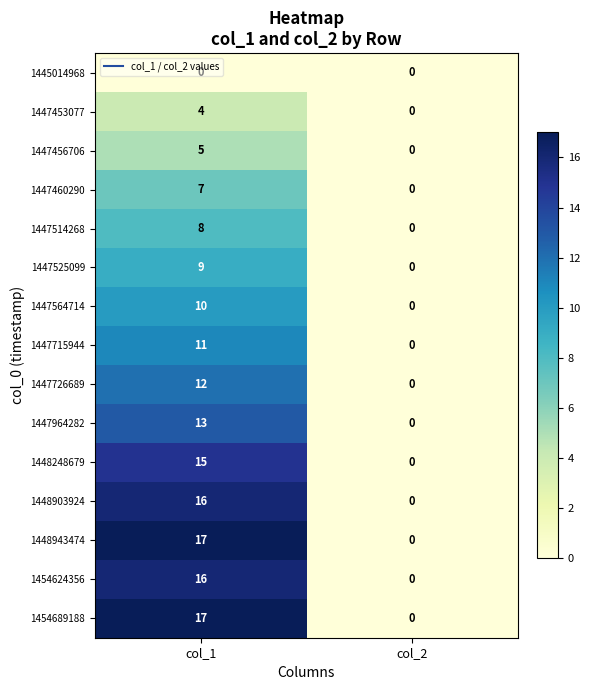

List the labels in order of 1454689188 value, largest first.

col_1, col_2